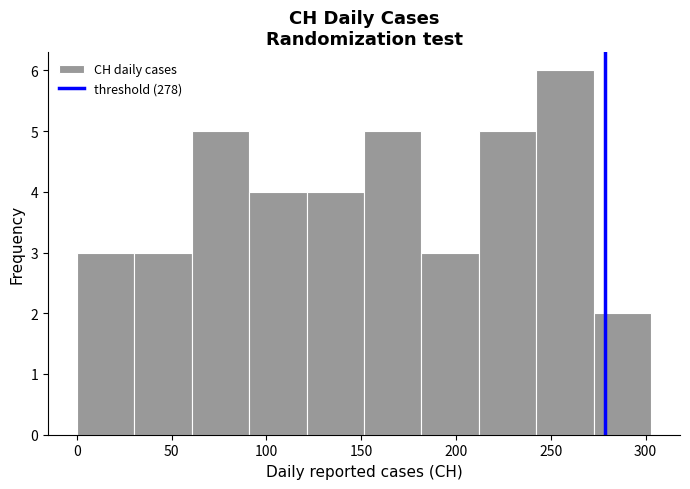

Reading left to right, list every bar in this chart as the range it spans on the x-axis followed by its height. Neither the bar edges nor the heights are printed on the chart, so give them approximately, as read against the axes.

0 to 30: 3
30 to 60: 3
60 to 90: 5
90 to 120: 4
120 to 150: 4
150 to 180: 5
180 to 210: 3
210 to 240: 5
240 to 275: 6
275 to 305: 2